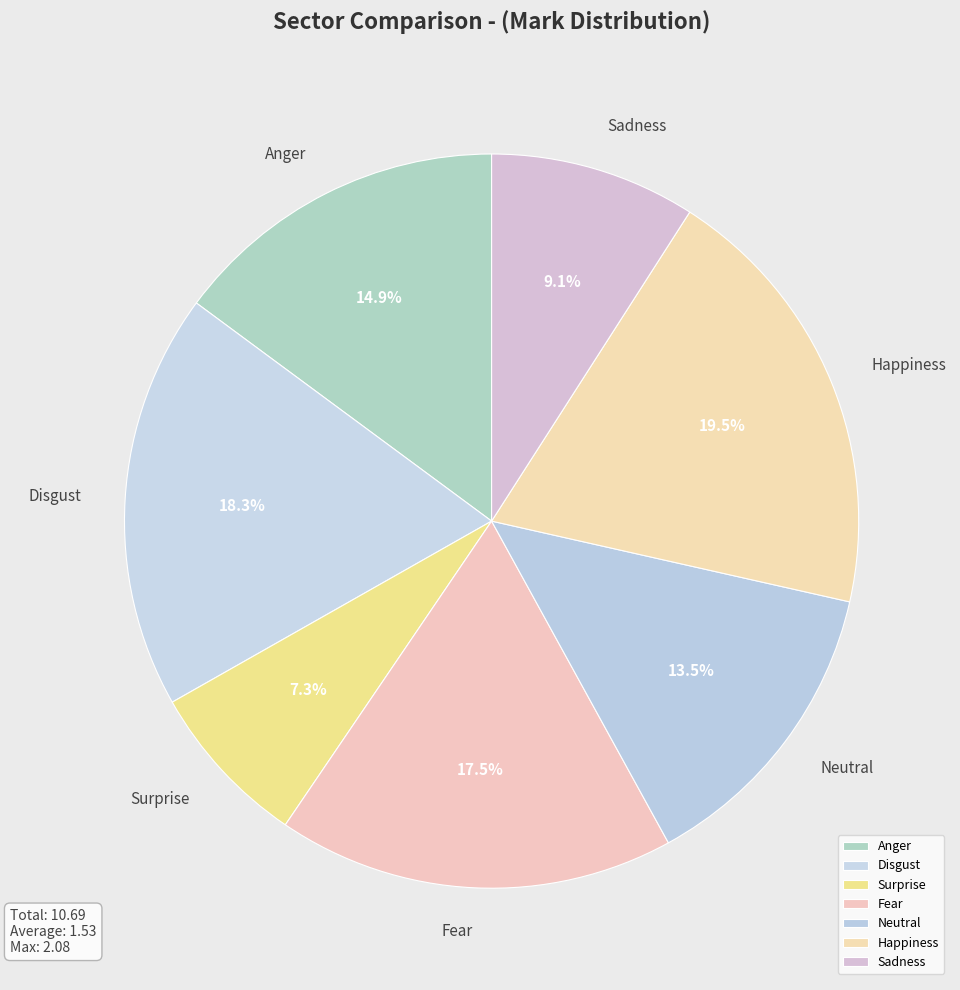

Combined, do Anger and Sadness account for over 50%?

No